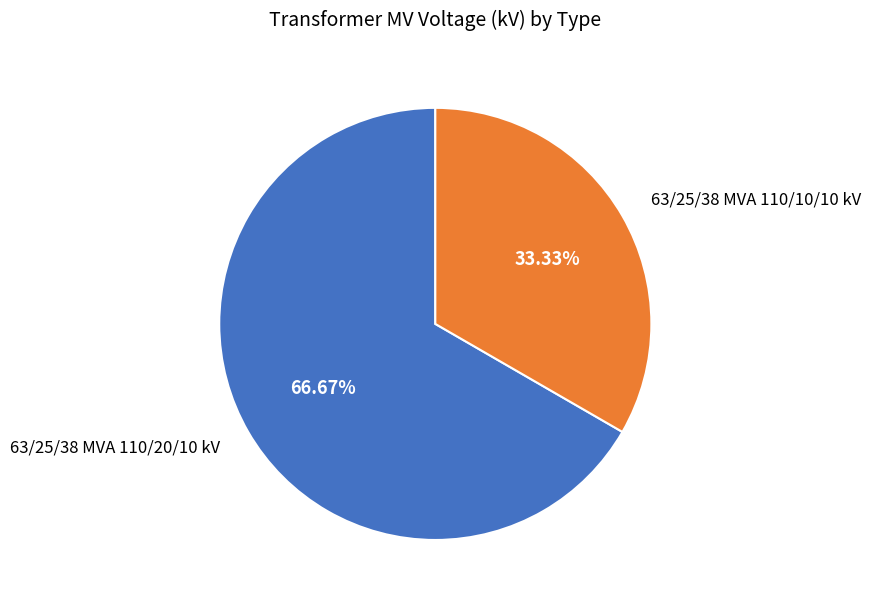

To the nearest percent, what is the difference between the largest and smallest slice percentages?

33%